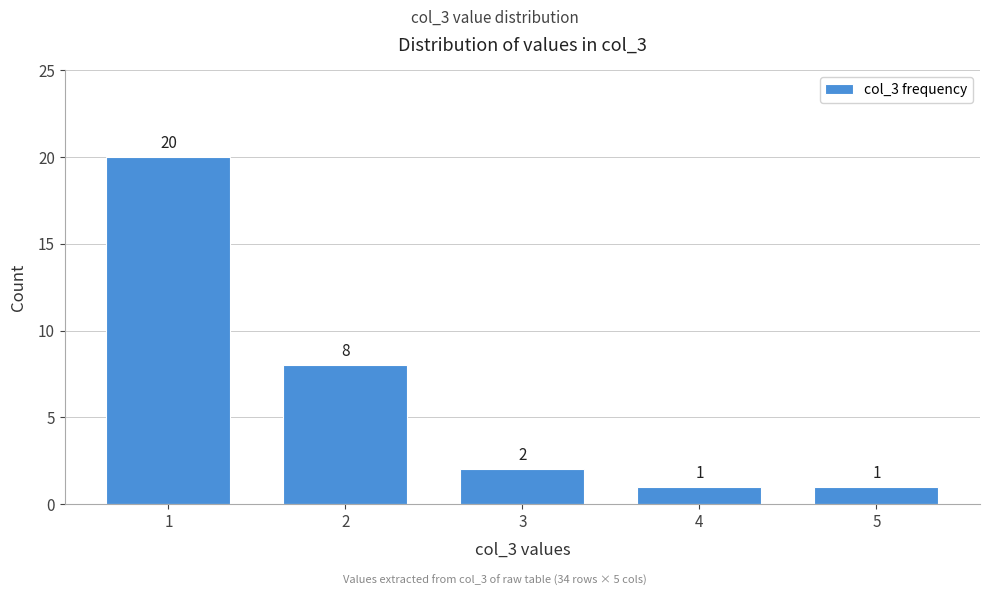

Reading left to right, list all the values displayed in this chart.

20	8	2	1	1